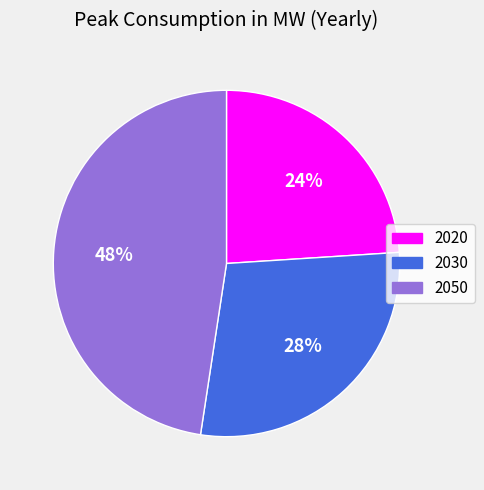

Is it true that 2030 is 28% of the pie?

True